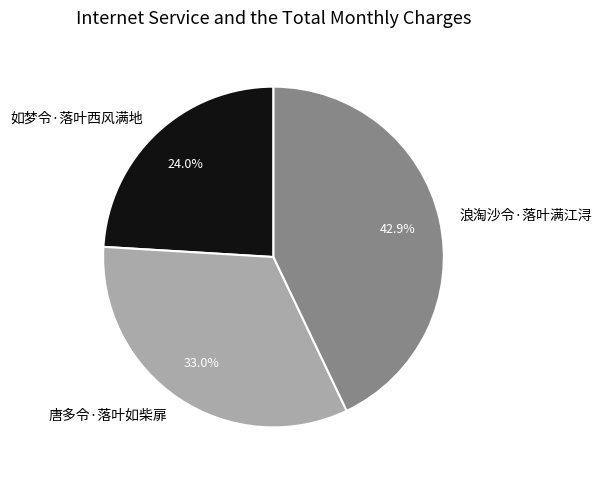

What percentage do 浪淘沙令·落叶满江浔 and 唐多令·落叶如柴扉 together represent?

76.0%